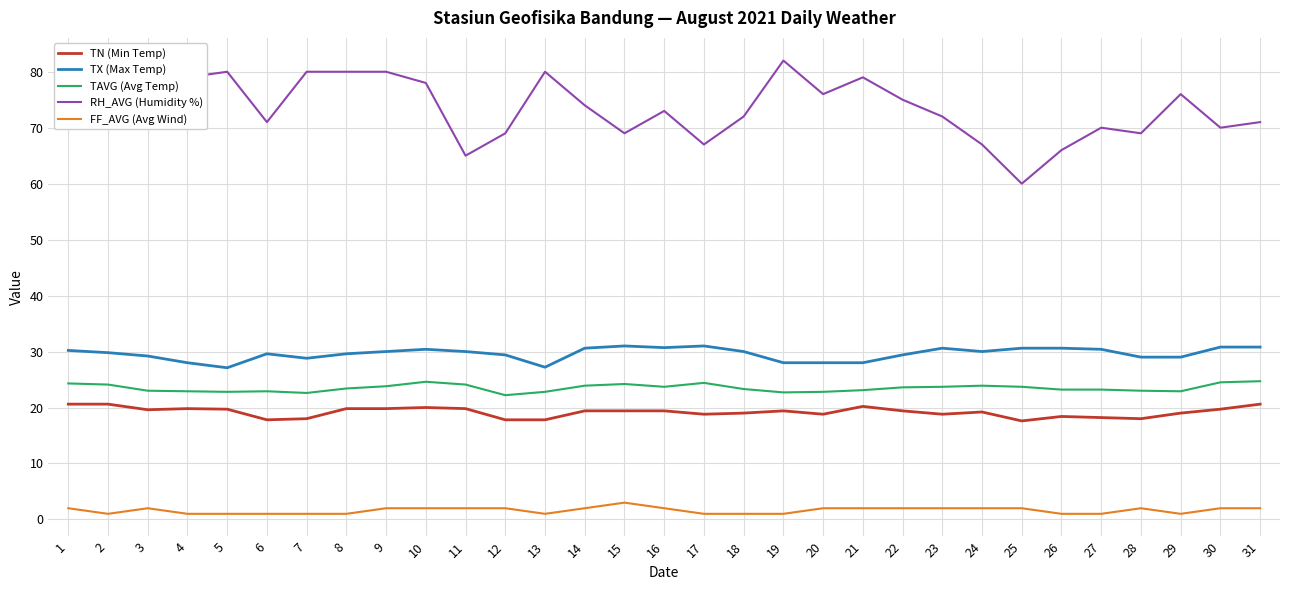

At which category does FF_AVG (Avg Wind) reach its first local valley?

2